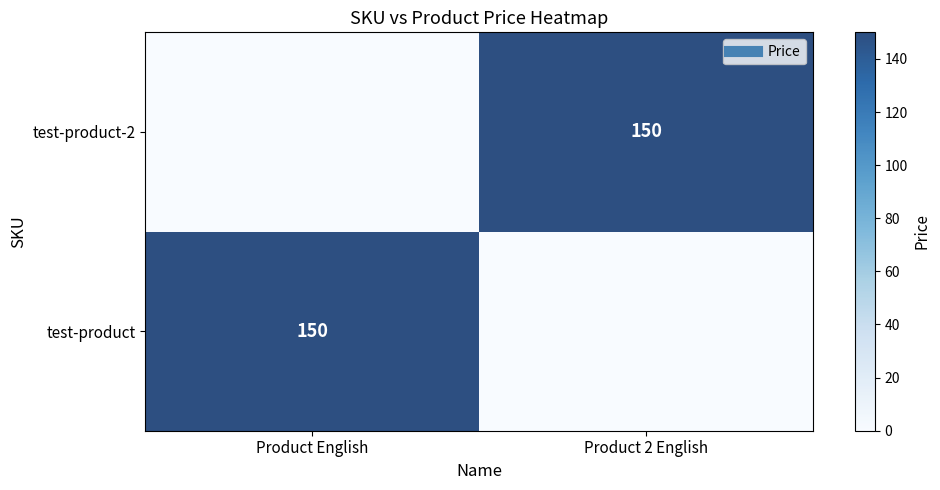

What is the greatest value displayed?

150